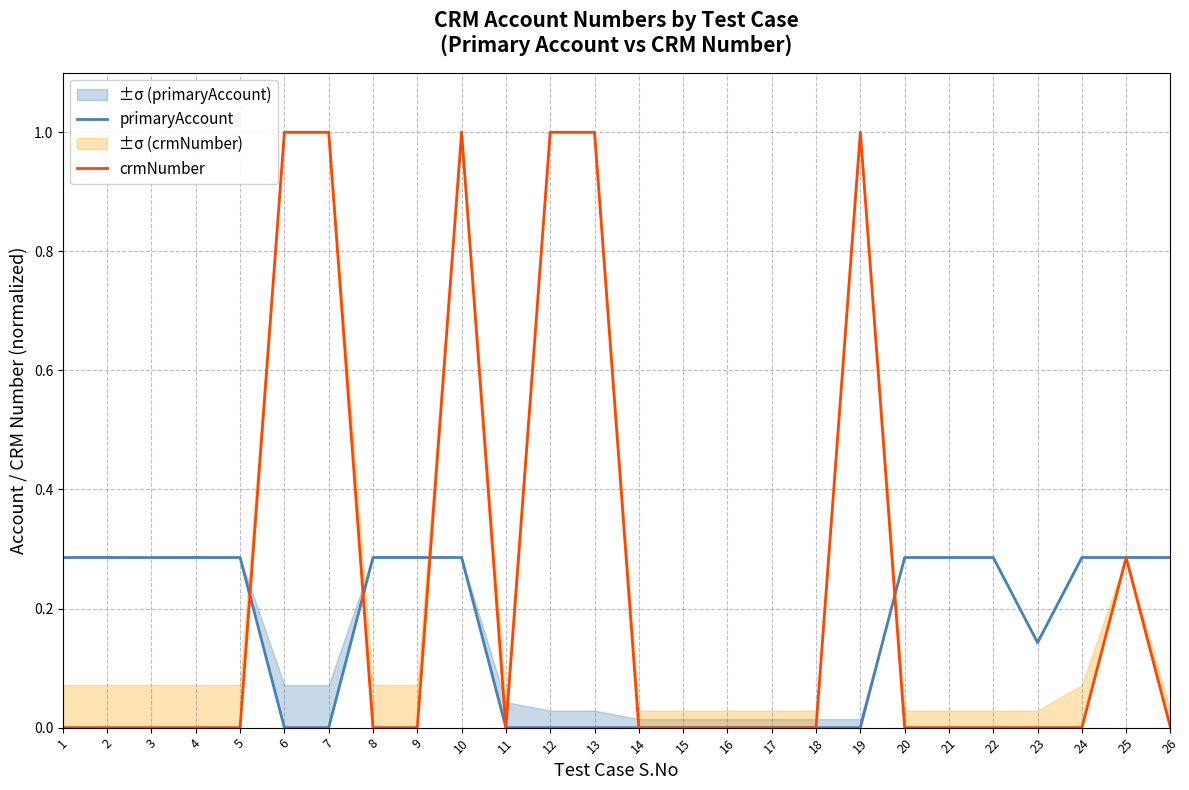

The value of crmNumber at 10 is 1.0. True or false?

True